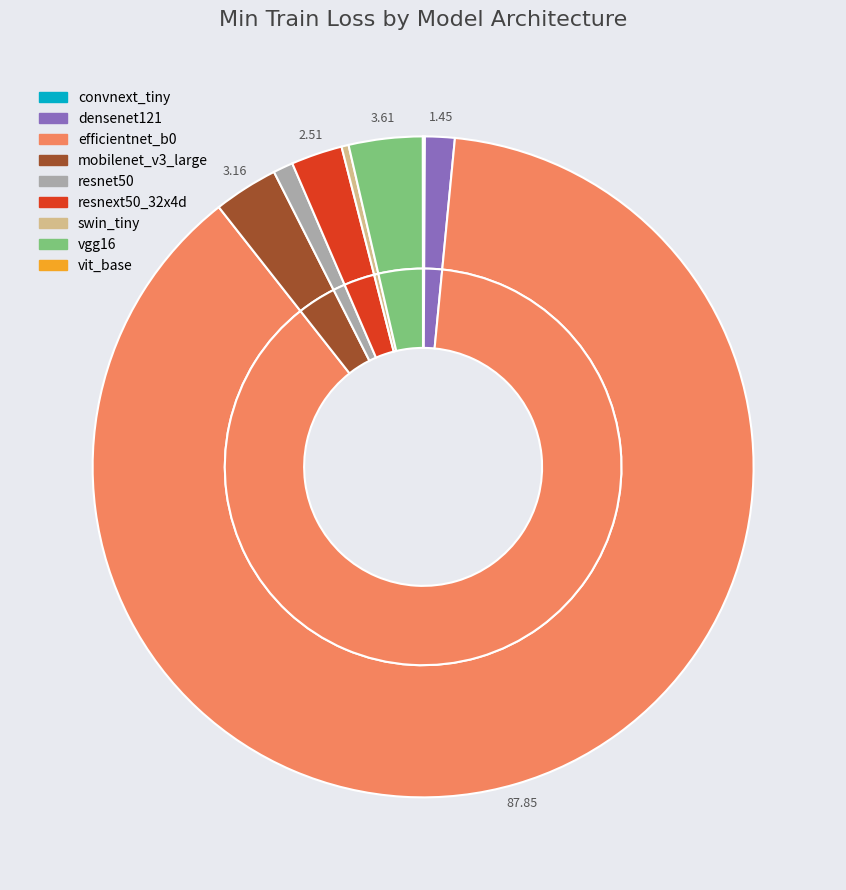

Count the number of slices in the pie.

9